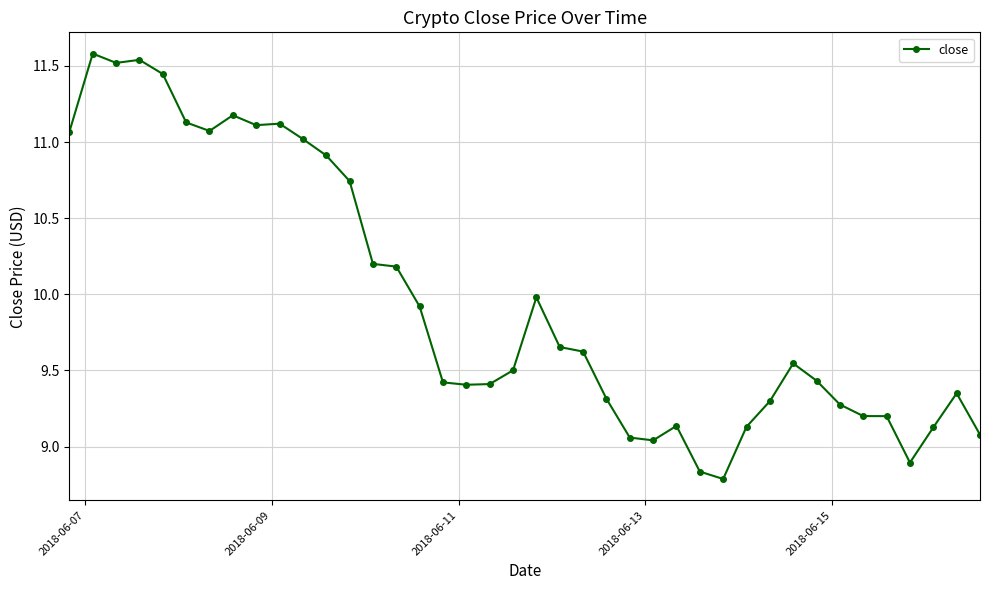

What is the difference between the maximum and minimum values?

2.8